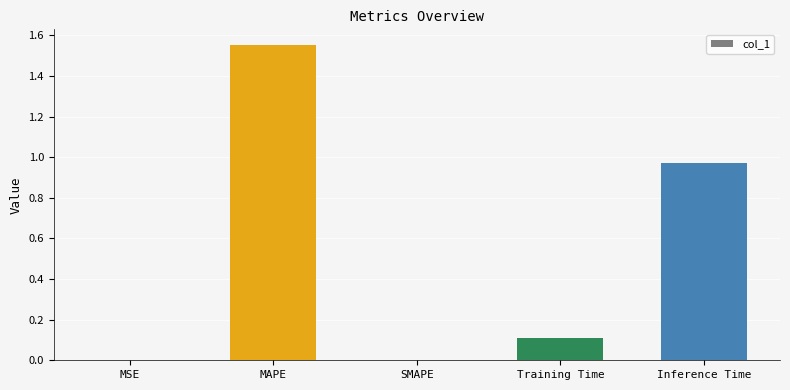

Between MAPE and MSE, which is larger?

MAPE